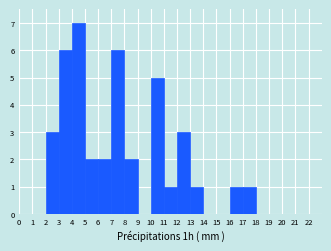

How tall is the bar that spans 3 to 4 on the x-axis? The values are not printed on the chart, so give them approximately, as read against the axis.

6